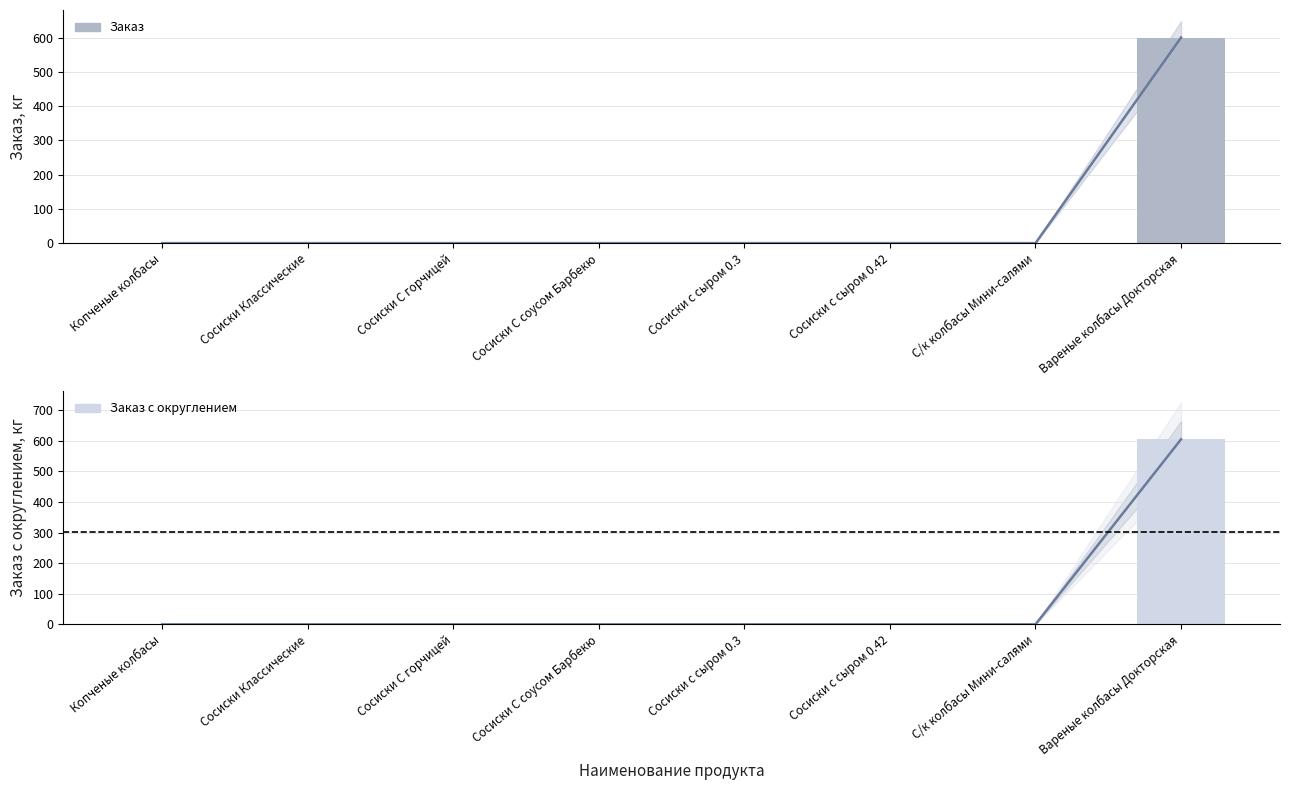

Which series has the largest range (max minus min)?

Заказ с округлением